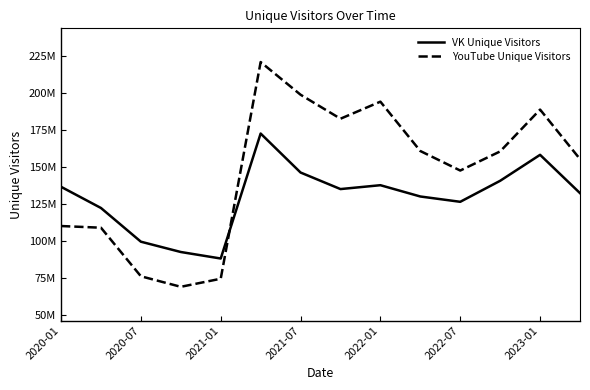

Where is the first local minimum for VK Unique Visitors?

2021-01